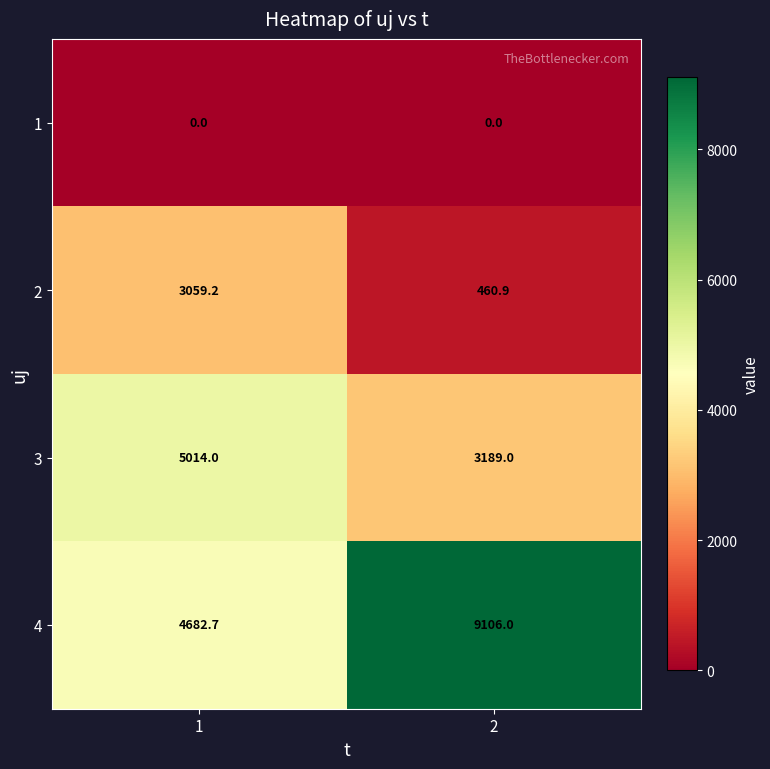

Which category has the highest value across all series?

2